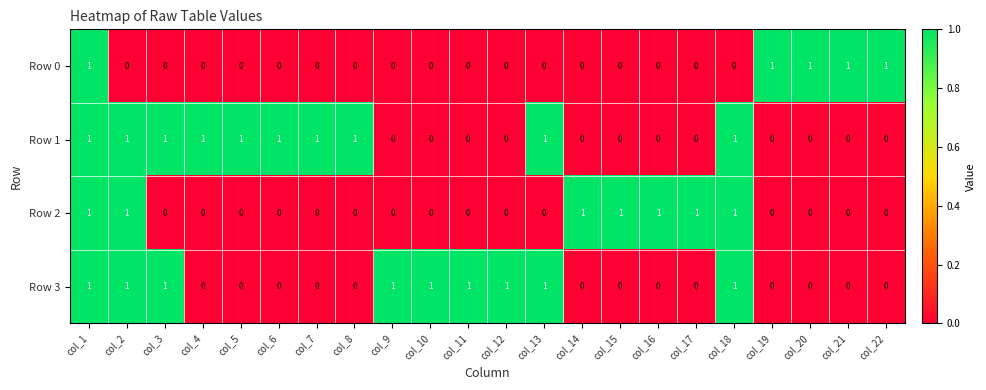

How many series are shown in this chart?

4